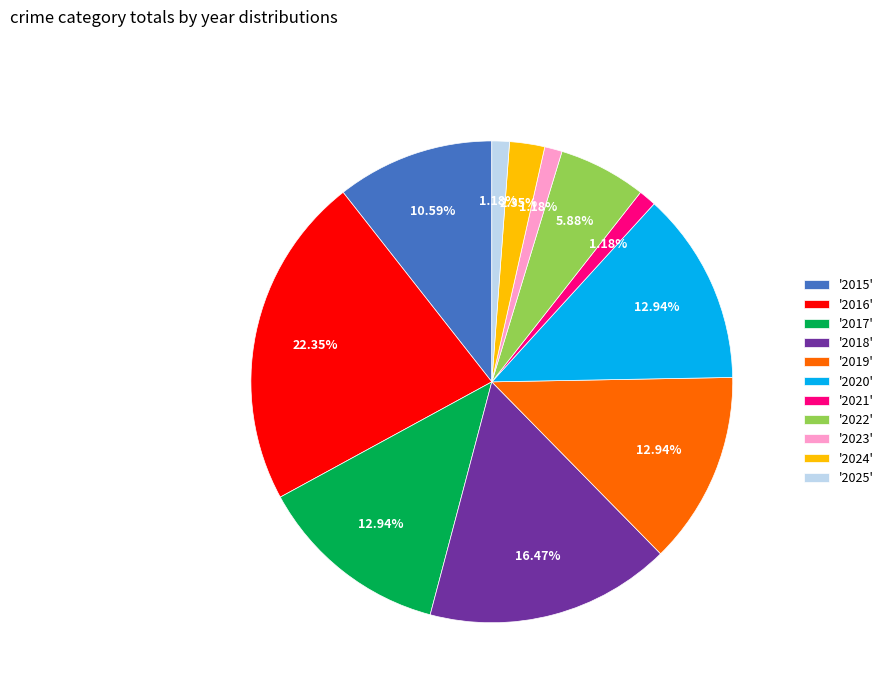

Do '2016' and '2022' together represent more than half of the pie?

No